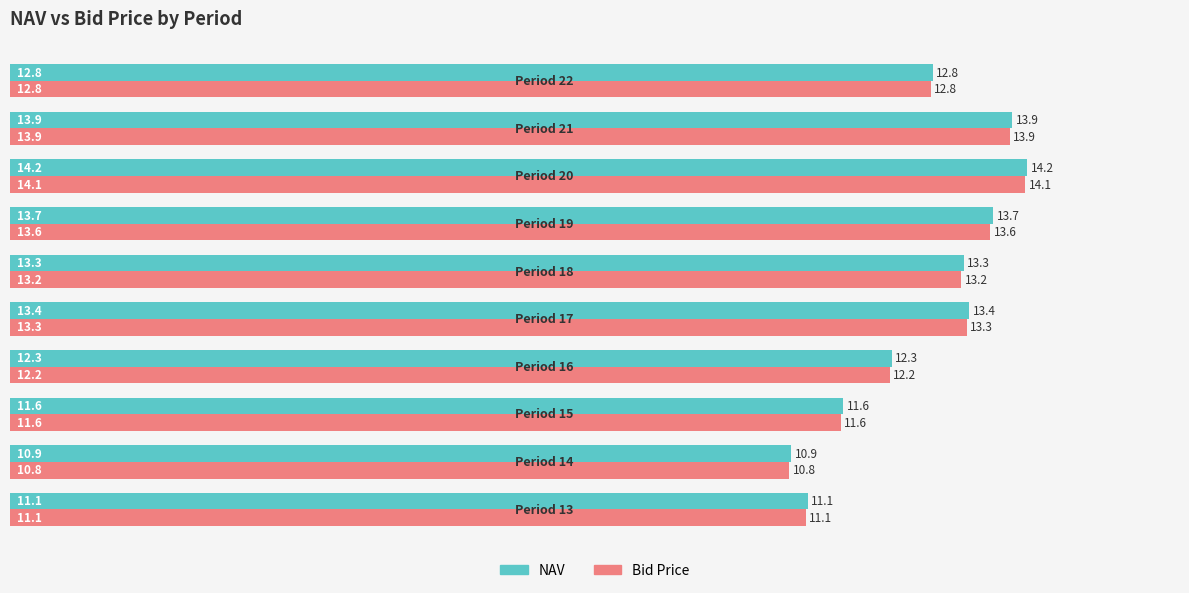

At how many categories does at least one series exceed 12?

7